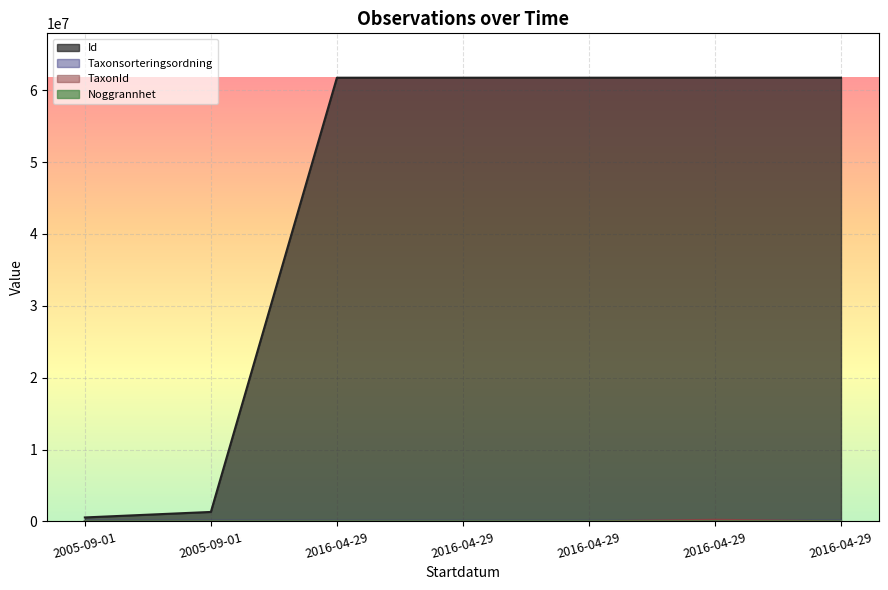

List the labels in order of Id value, smallest first.

2005-09-01, 2005-09-01, 2016-04-29, 2016-04-29, 2016-04-29, 2016-04-29, 2016-04-29